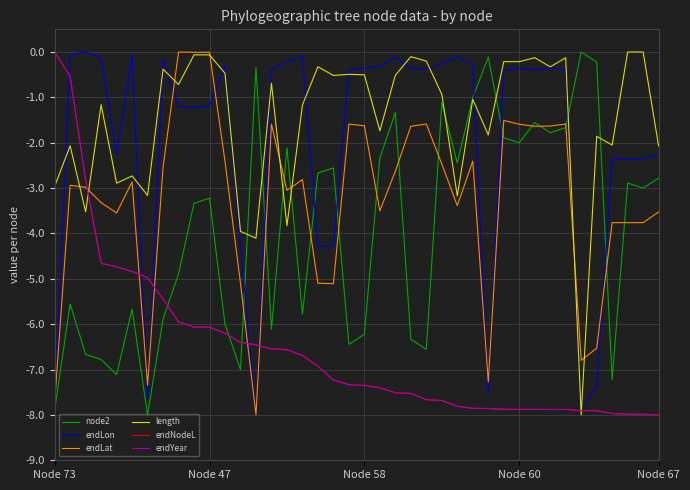

Does the chart have visible grid lines?

Yes